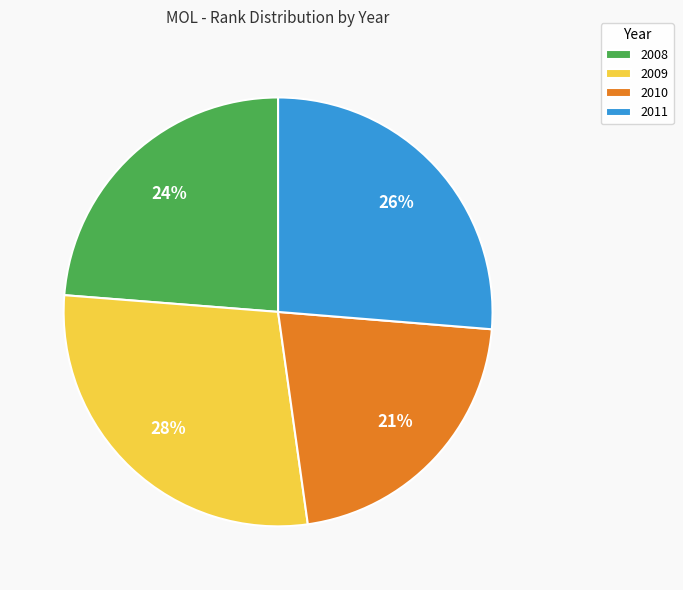

Which category has the smallest portion of the pie?

2010